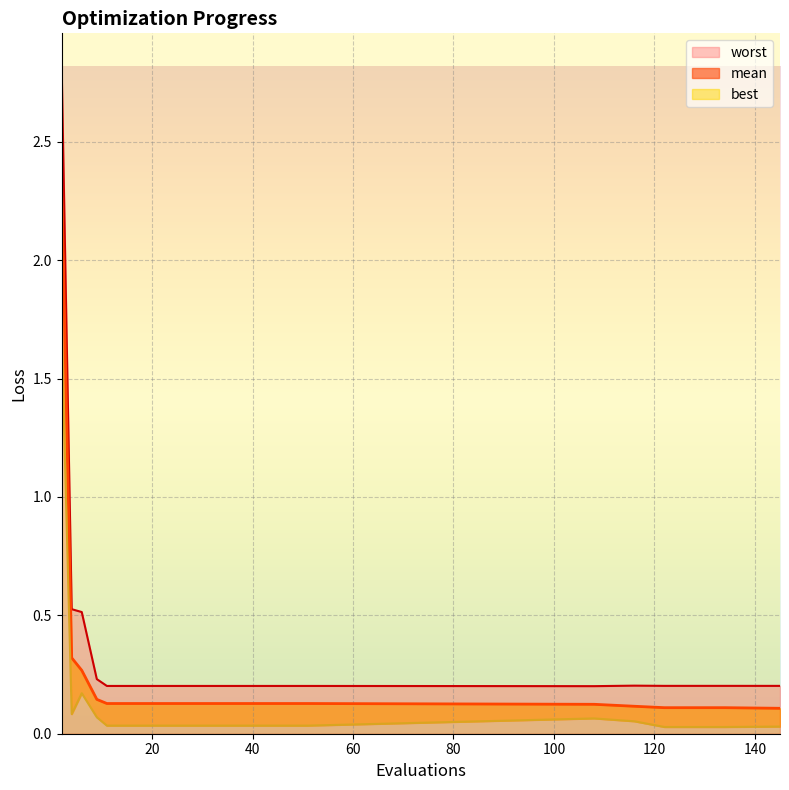

Count the number of categories in the chart.

14